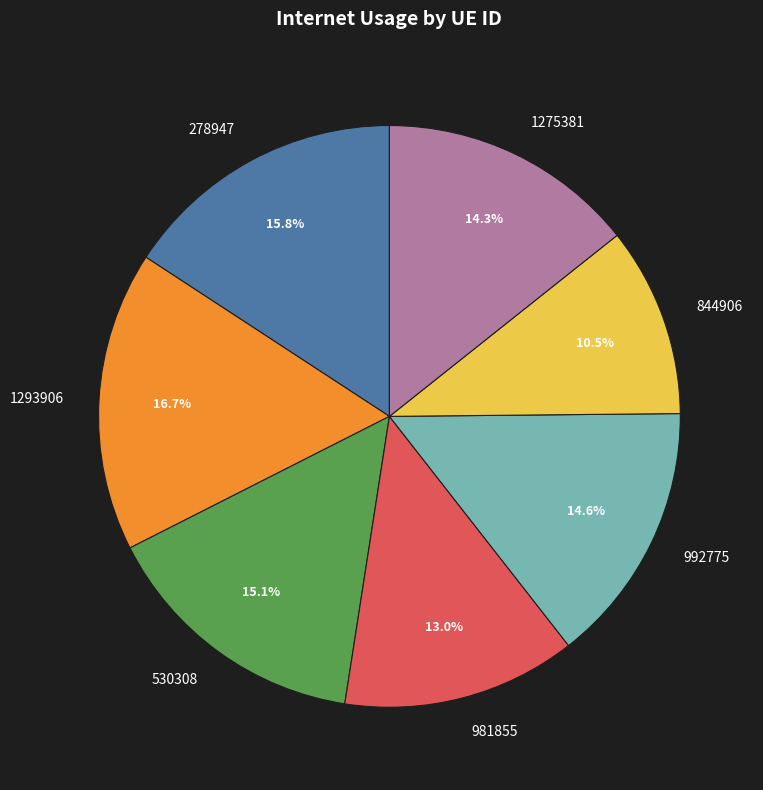

What is the largest slice in the pie chart?

1293906